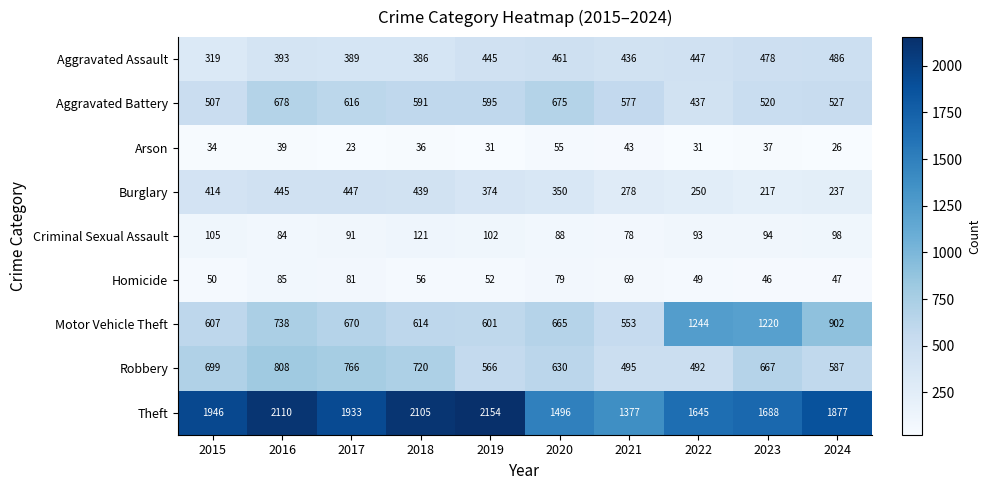

What is the spread (max minus min) of values at 2018?

2069